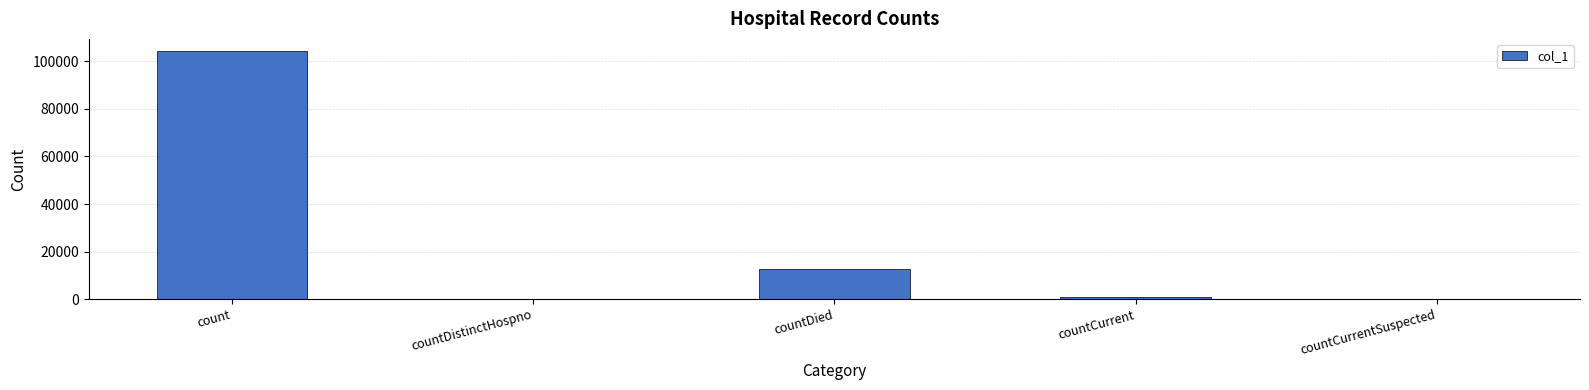

Between countCurrent and count, which is larger?

count